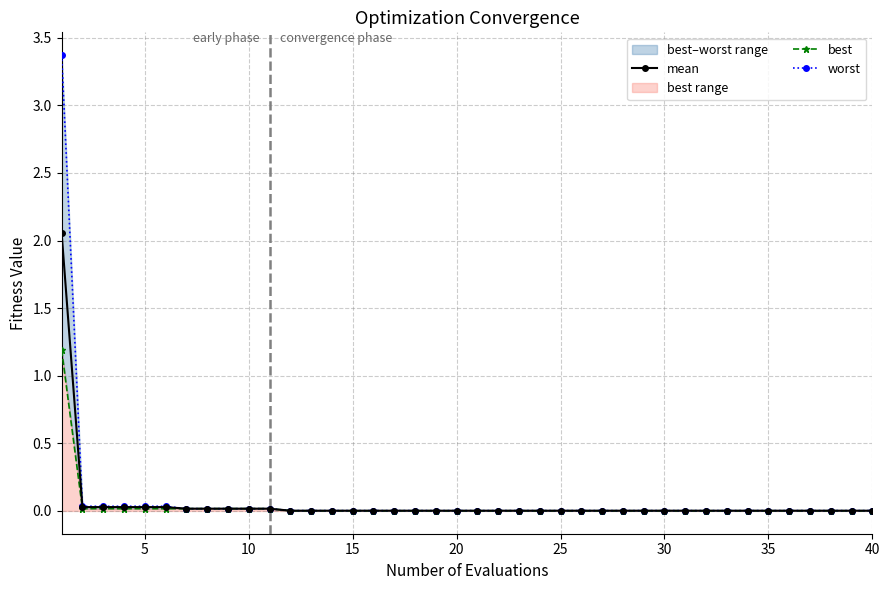

Which series has the largest range (max minus min)?

worst